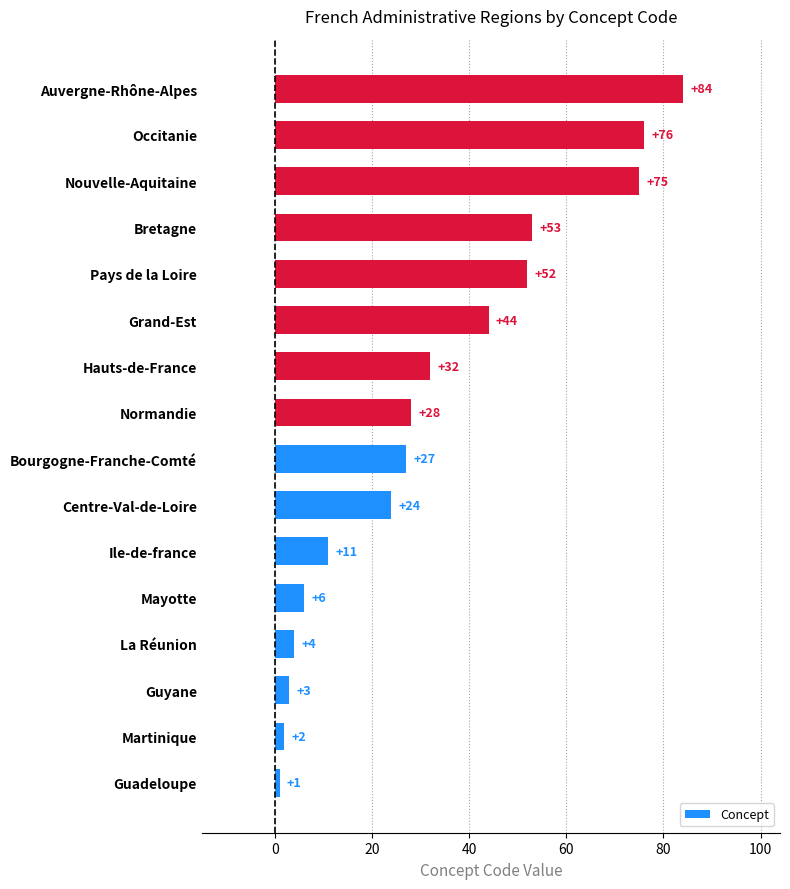

Which label corresponds to the largest value in the chart?

Auvergne-Rhône-Alpes